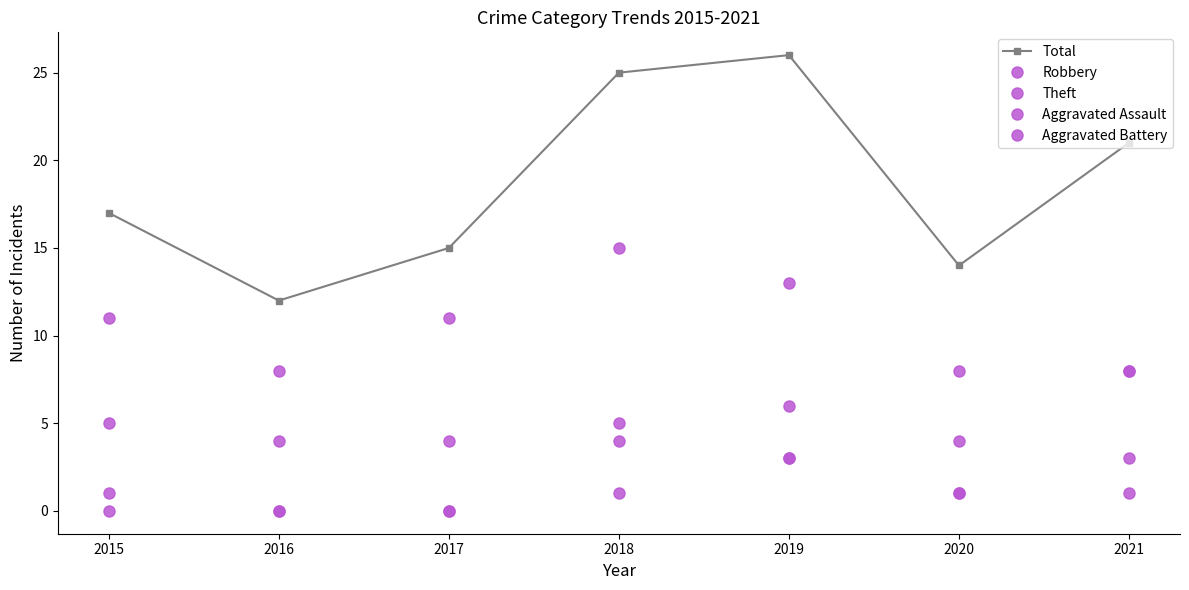

At which category does Theft reach its first local peak?

2018